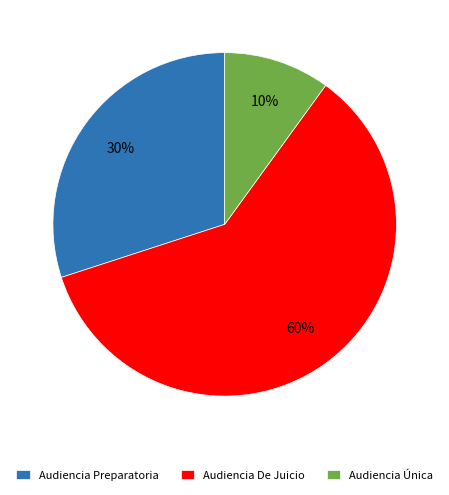

What is the largest slice in the pie chart?

Audiencia De Juicio